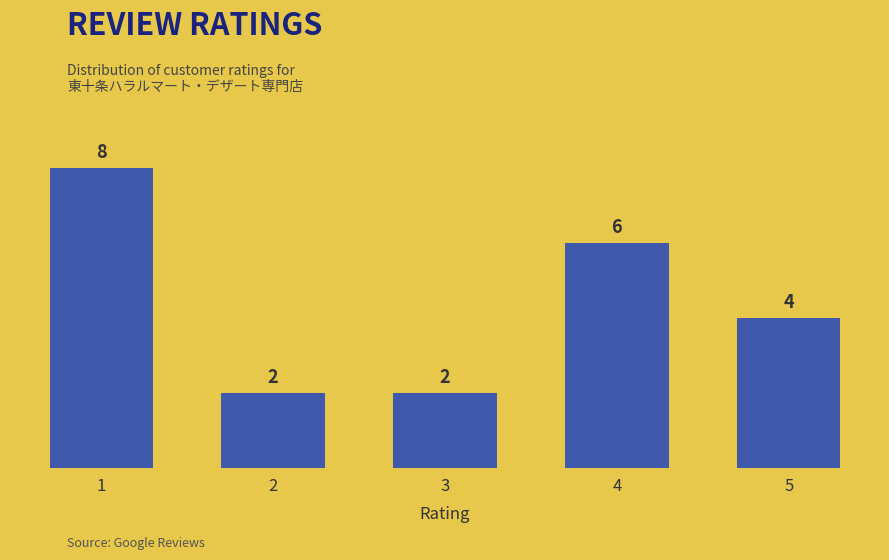

Reading right to left, extract all data points from this chart.

5=4	4=6	3=2	2=2	1=8